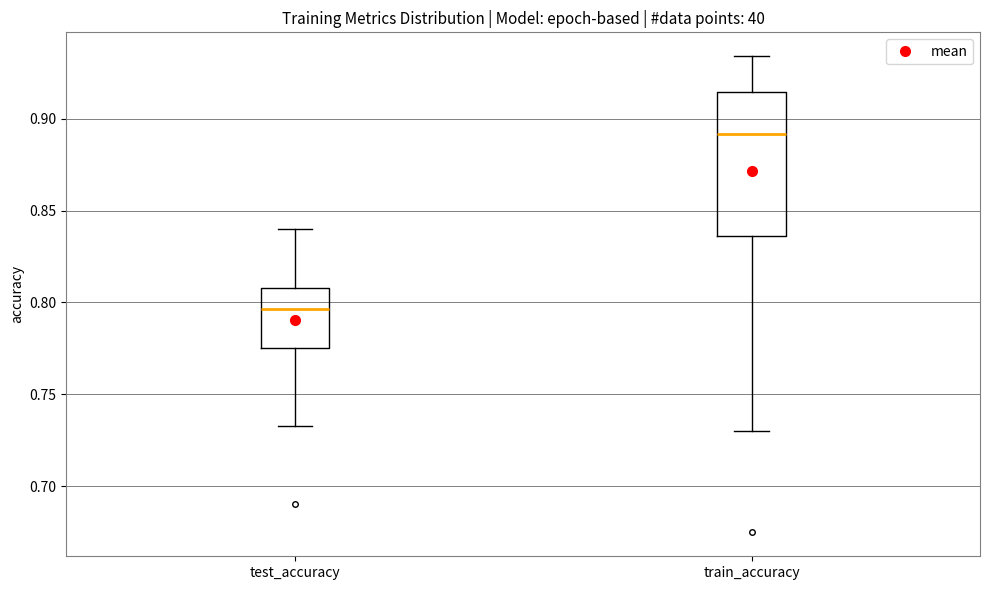

Where does the median line of the box for train_accuracy sit on the y-axis? The values are not printed on the chart, so give them approximately, as read against the axis.

0.890